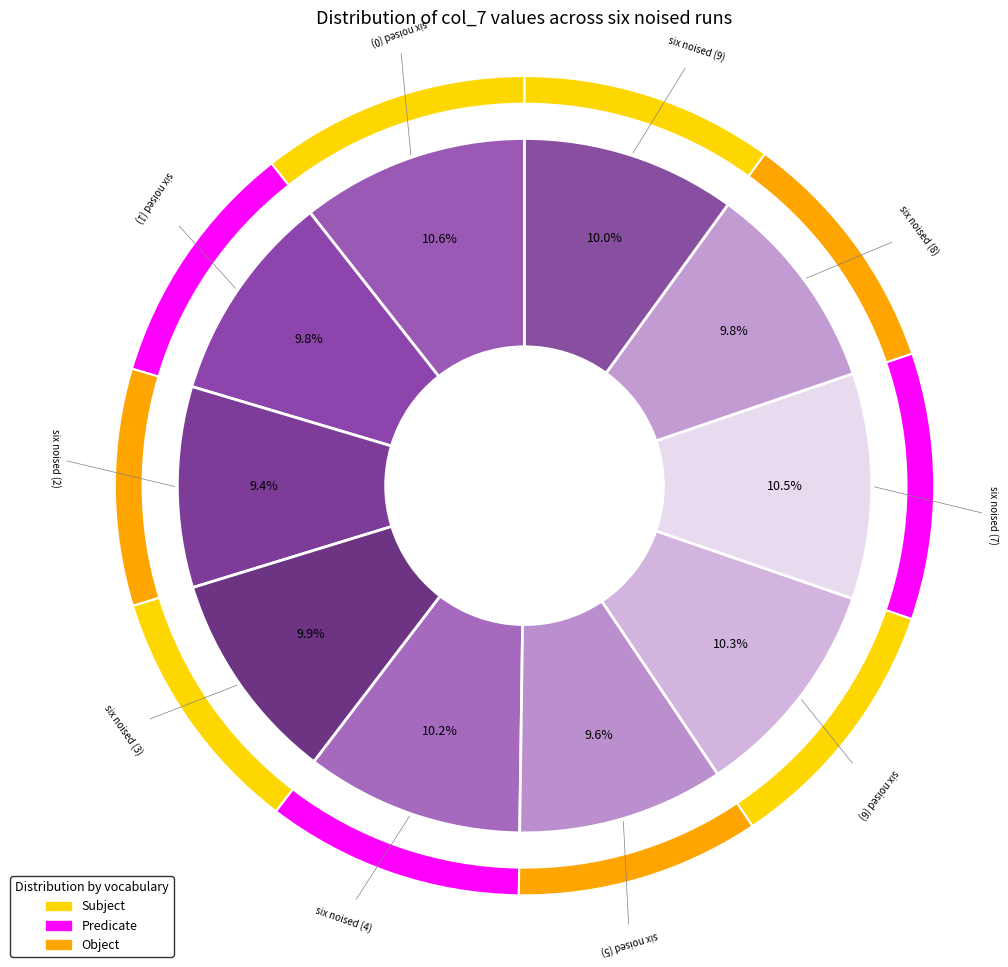

To the nearest percent, what is the average slice percentage?

10%